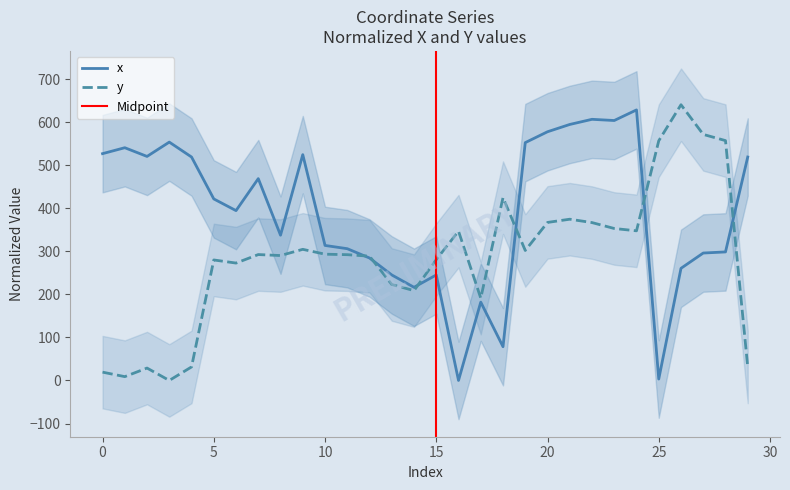

How many series are shown in this chart?

2